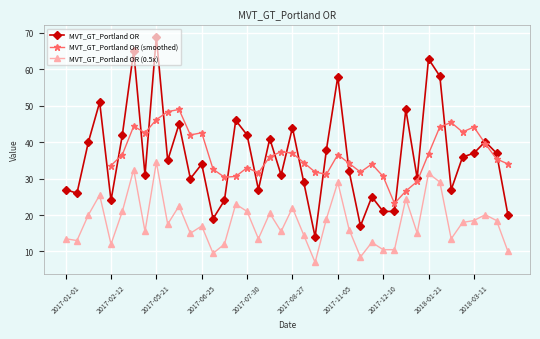

What is the label of the 17th point from the right?

2017-10-29